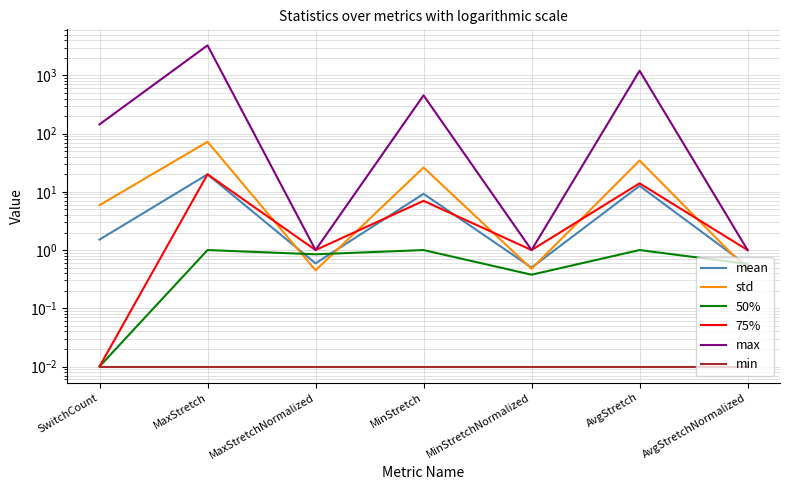

At how many categories does at least one series exceed 532?

2